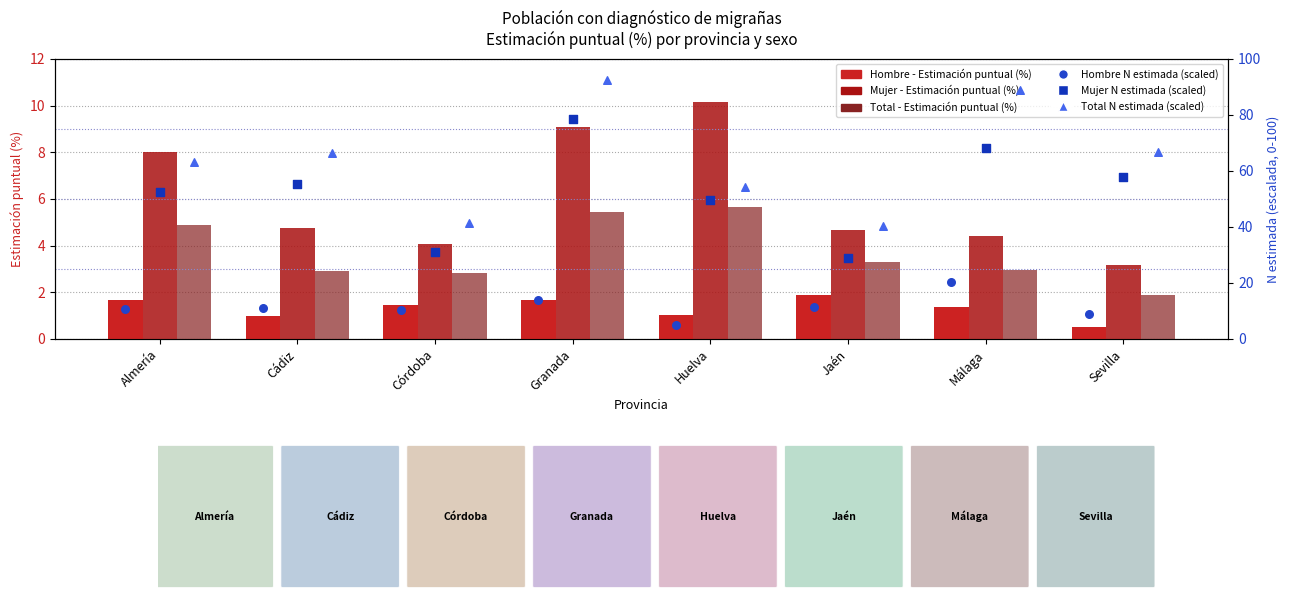

Which series contains the highest Y value?

Total N estimada (scaled)